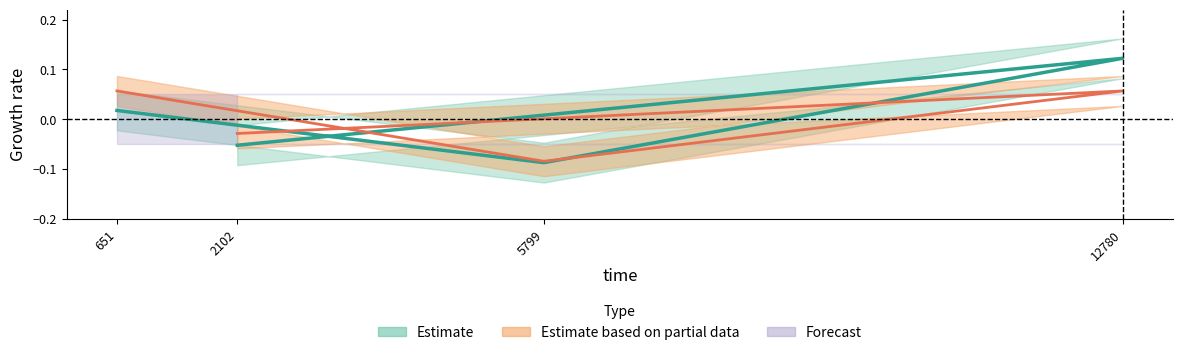

Where is the first local maximum for value?

12780